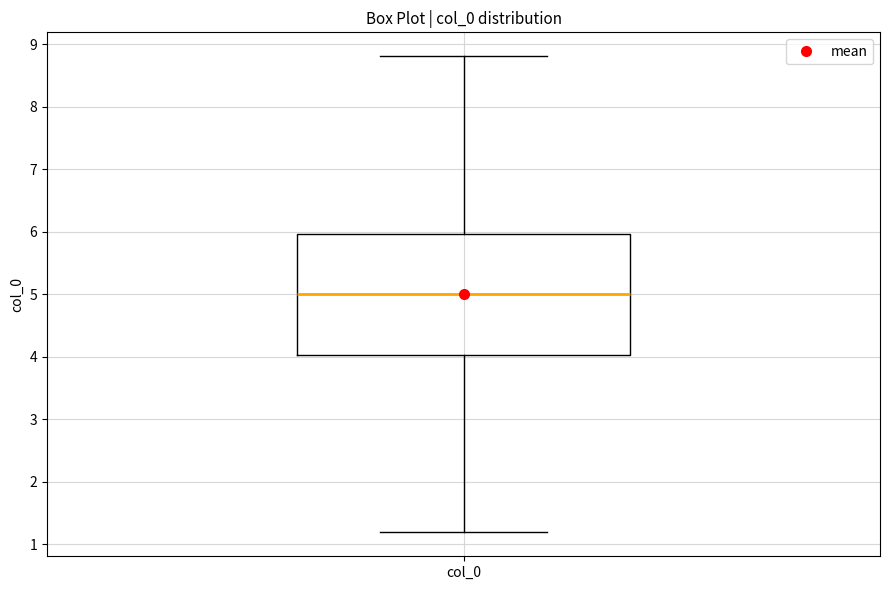

Transcribe this box plot: give where the median line is, the range the box spans, and where the two whiskers end, as read against the y-axis. The values are not printed on the chart, so give them approximately, as read against the axis.

median 5.0, box 4.0 to 6.0, whiskers 1.2 to 8.8